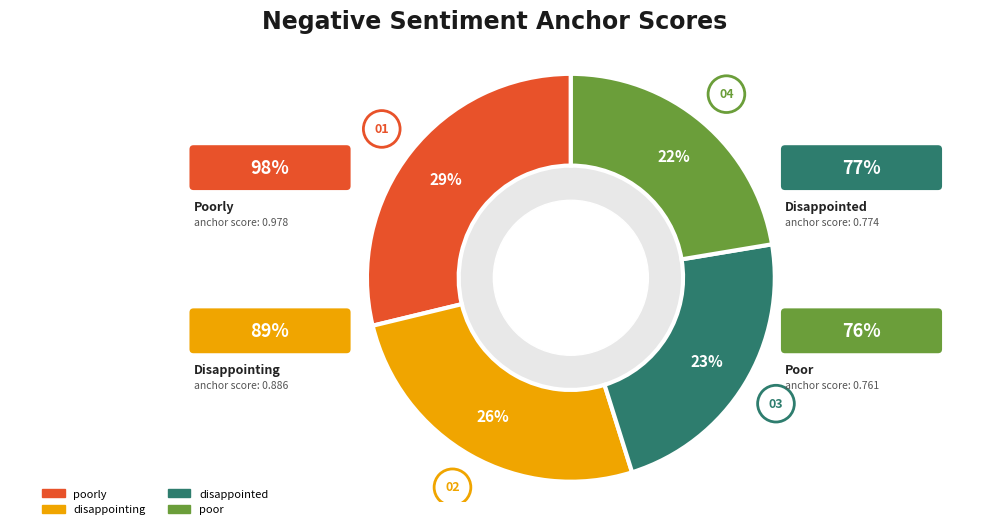

To the nearest percent, what is the average slice percentage?

25%